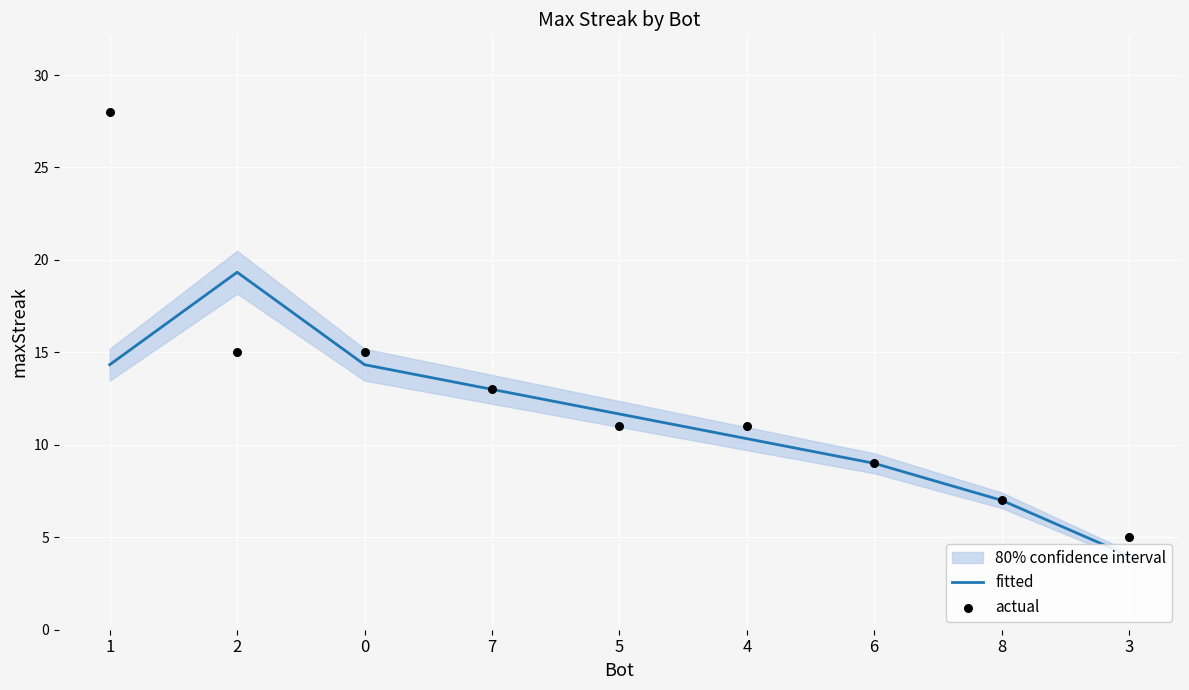

Is the value of actual at 1 greater than the value of fitted at 1?

Yes